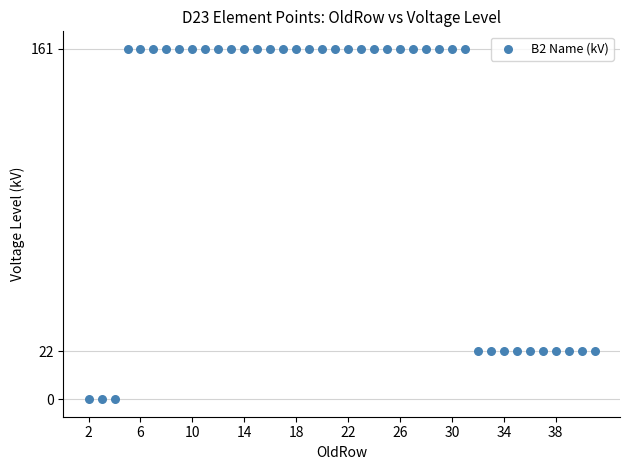

What is the range of Y values (max minus min)?

161